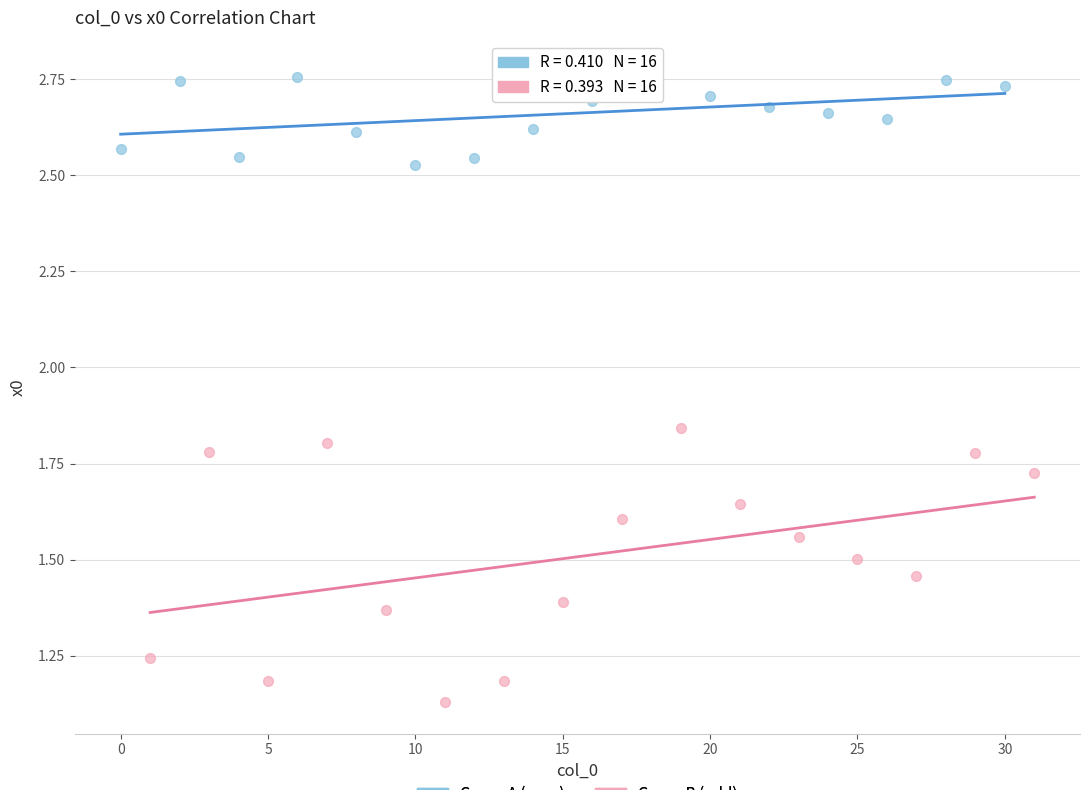

What are all the series names shown in the legend?

Group A (even), Group B (odd)